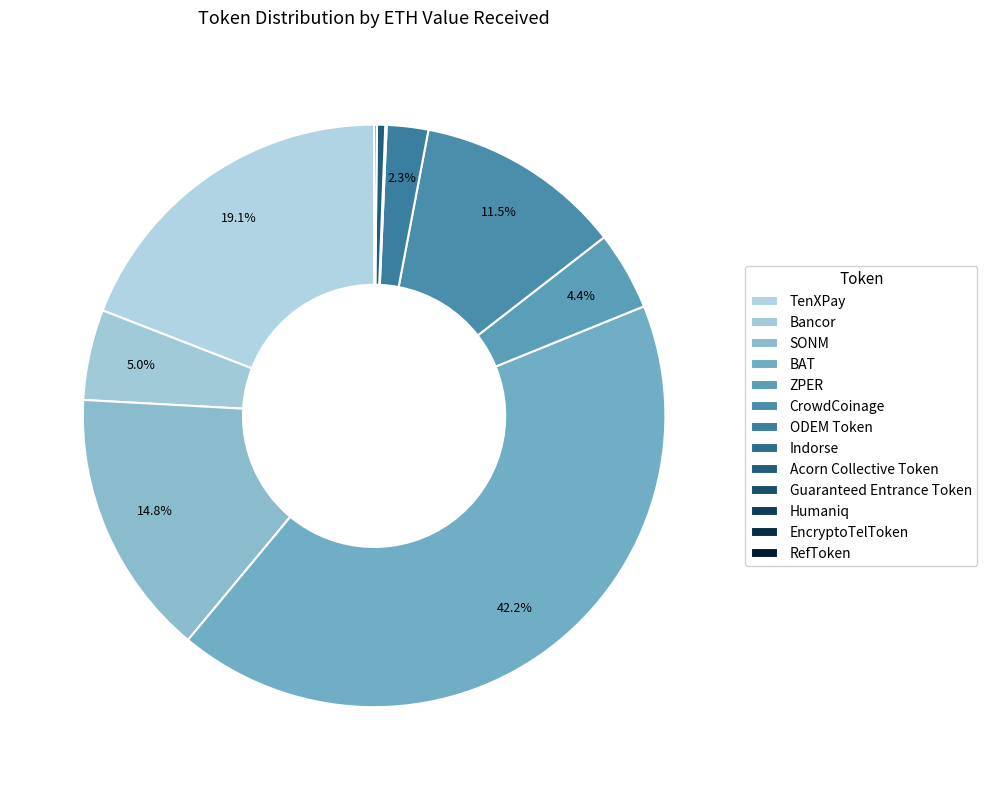

Which has a higher value, Bancor or Indorse?

Bancor